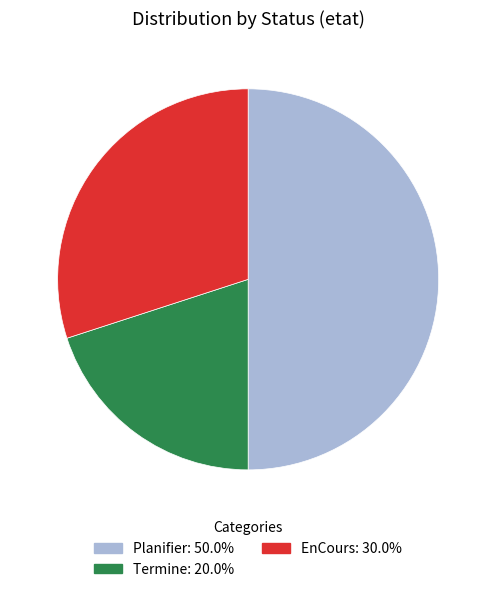

Which slice is the smallest?

Termine